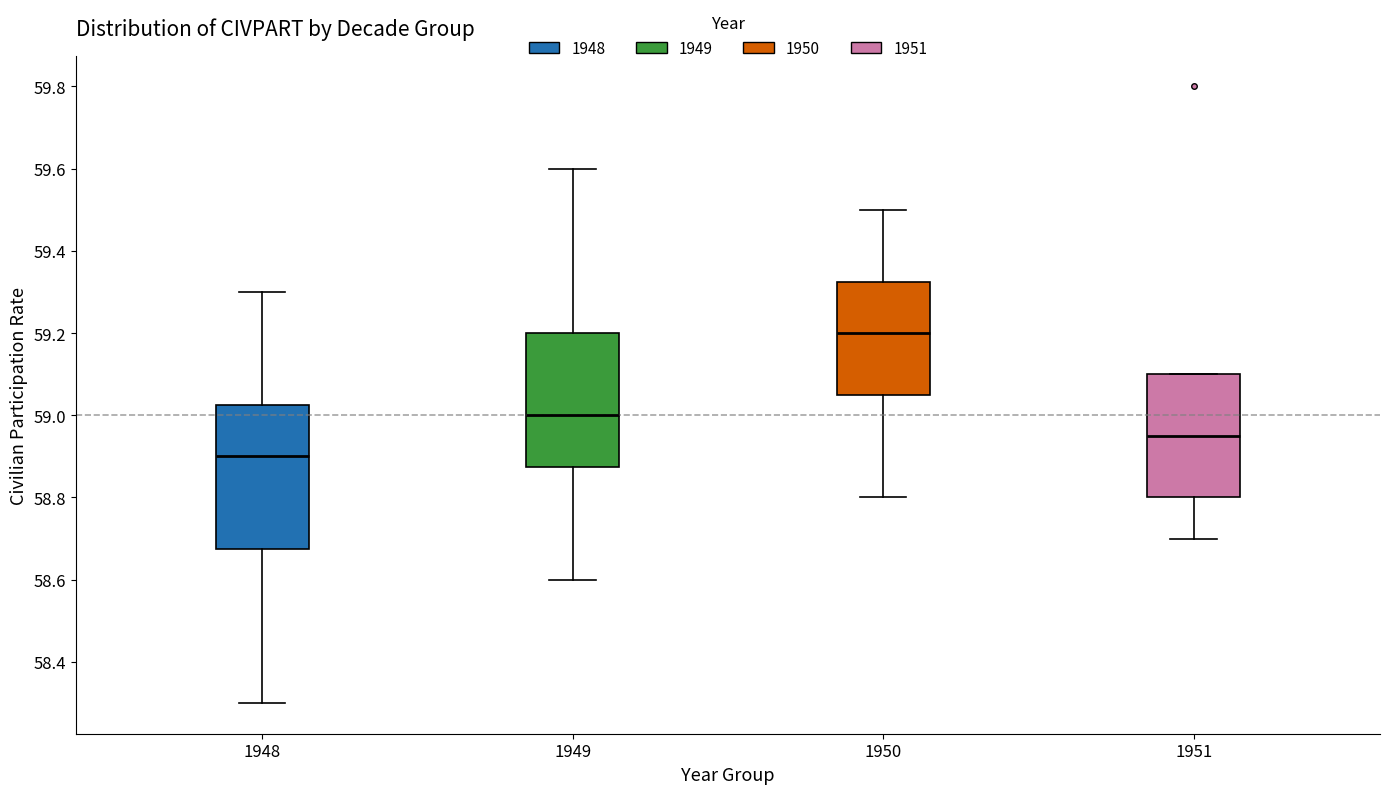

Where does the lower whisker of the box at x = 1948 end on the y-axis? The values are not printed on the chart, so give them approximately, as read against the axis.

58.30